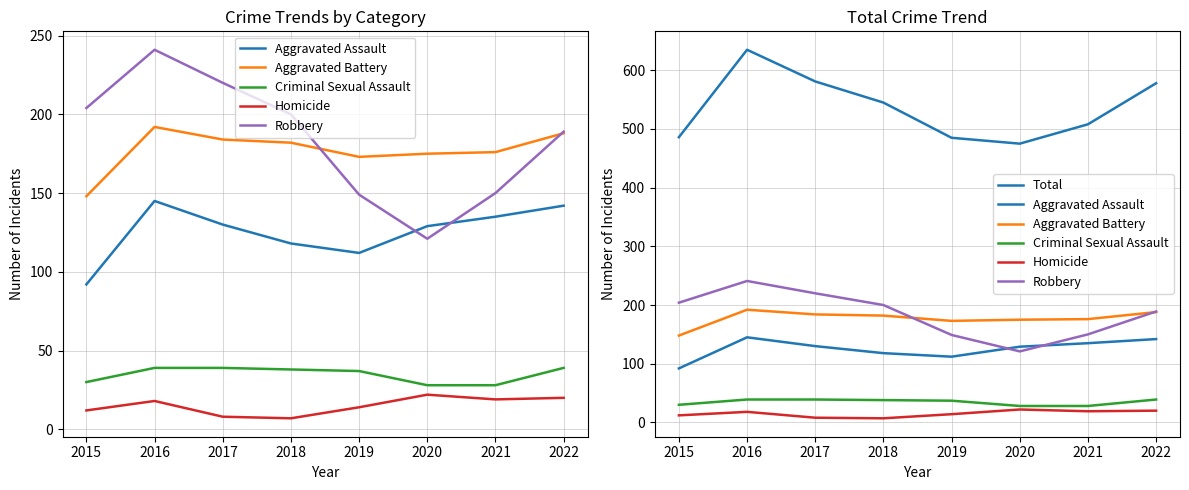

What is the value of the Aggravated Battery point at the 1st from the left?

148